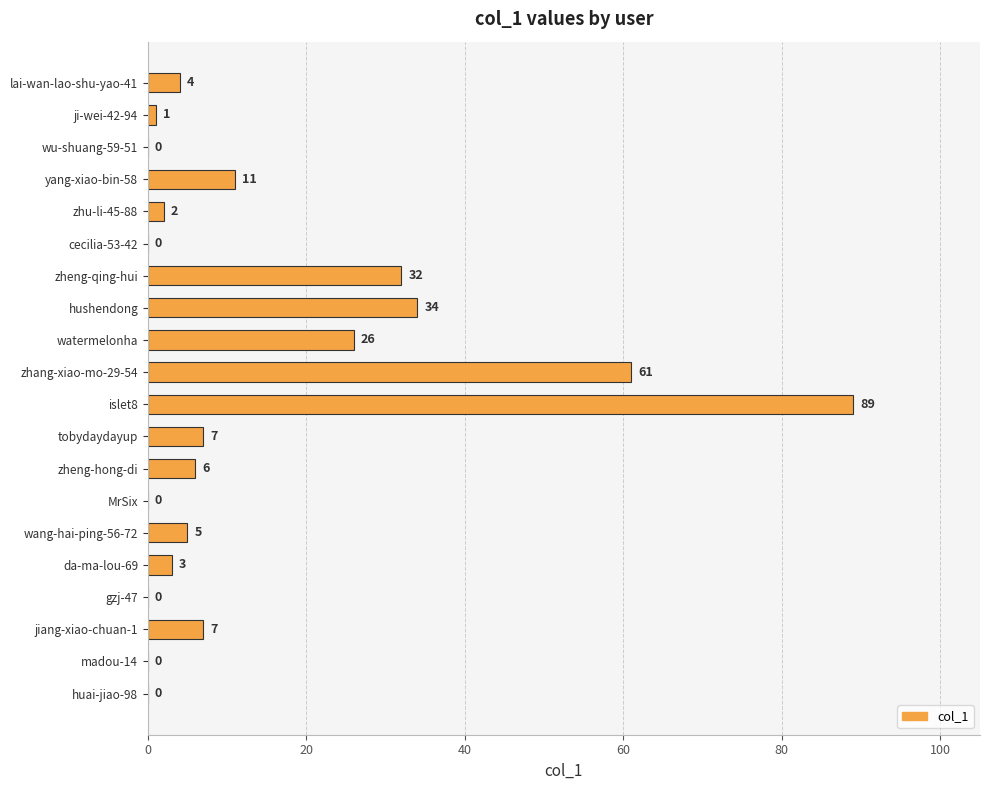

Read the value at hushendong, to the nearest 5.

35